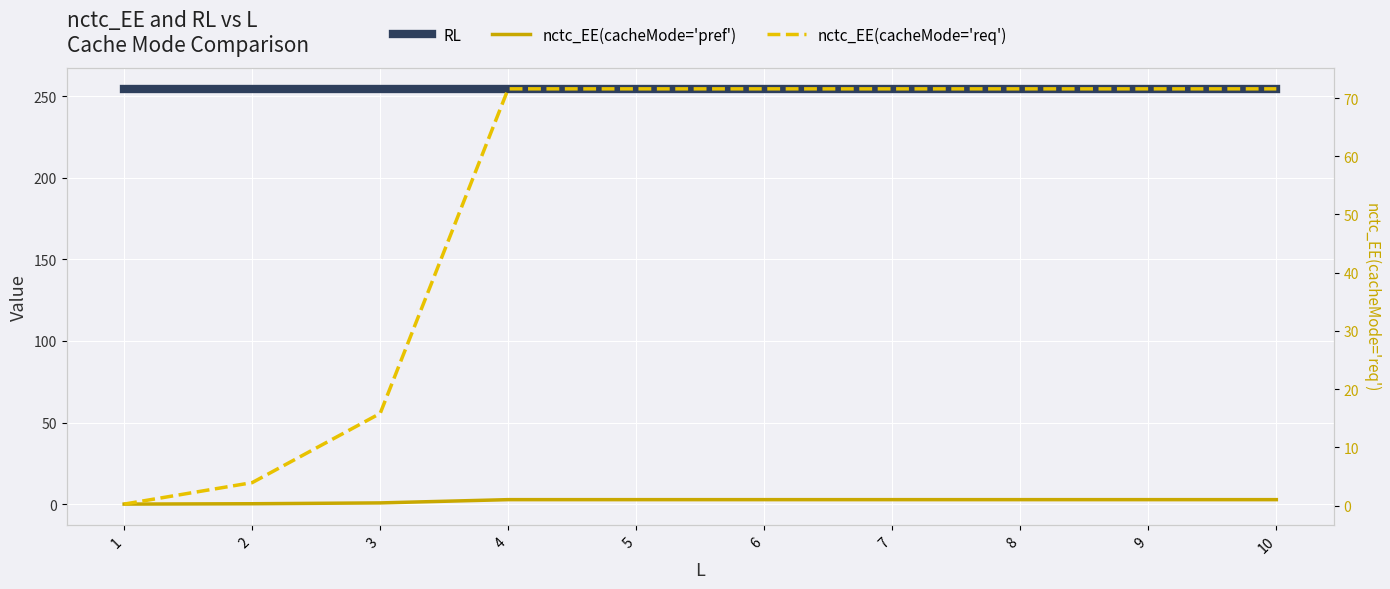

Which series changed the most between 6 and 10?

RL